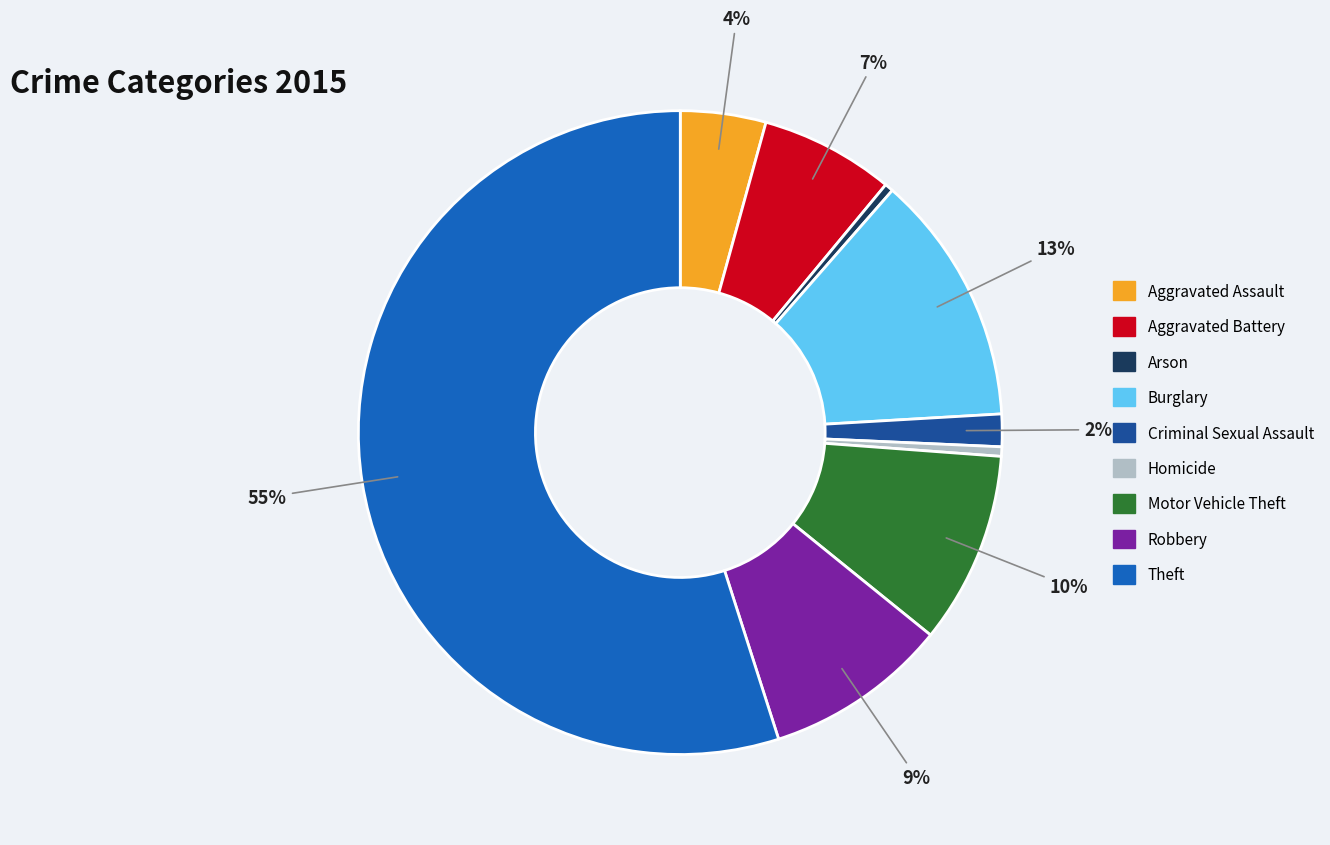

What percentage is the Motor Vehicle Theft slice, to the nearest percent?

10%